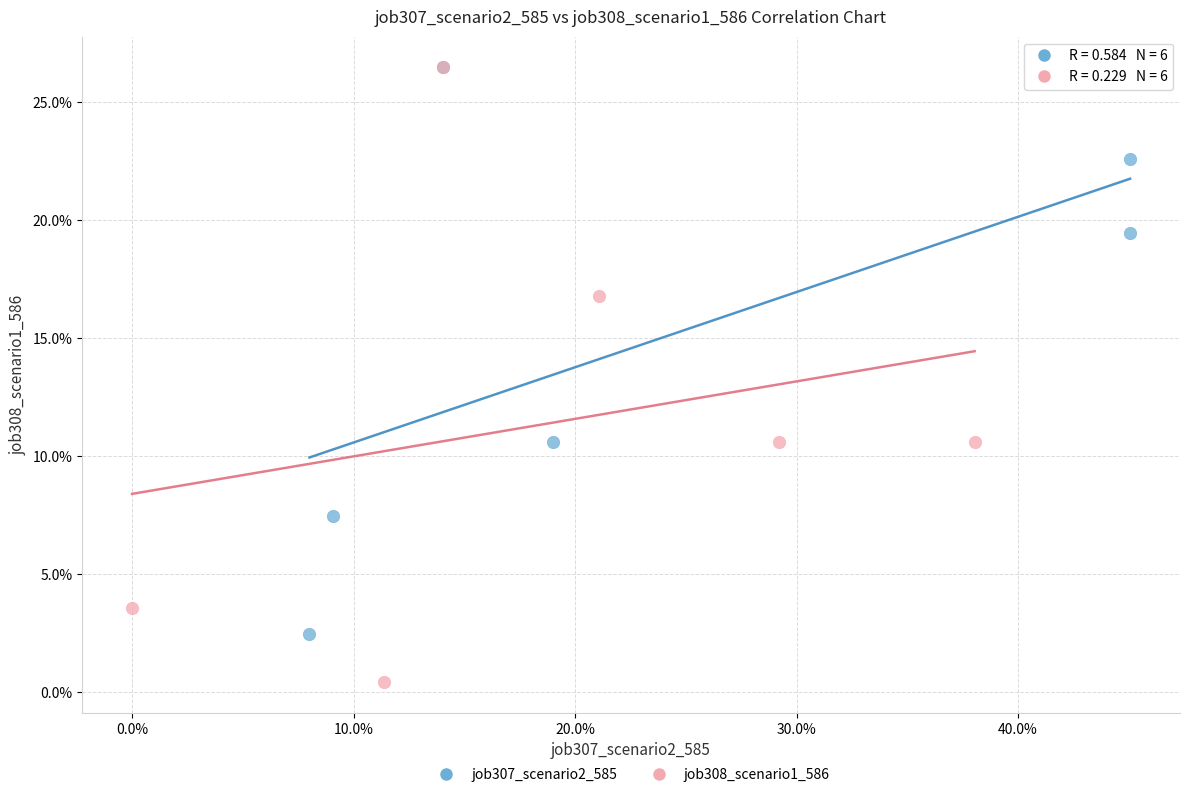

Which series contains the lowest Y value?

job308_scenario1_586